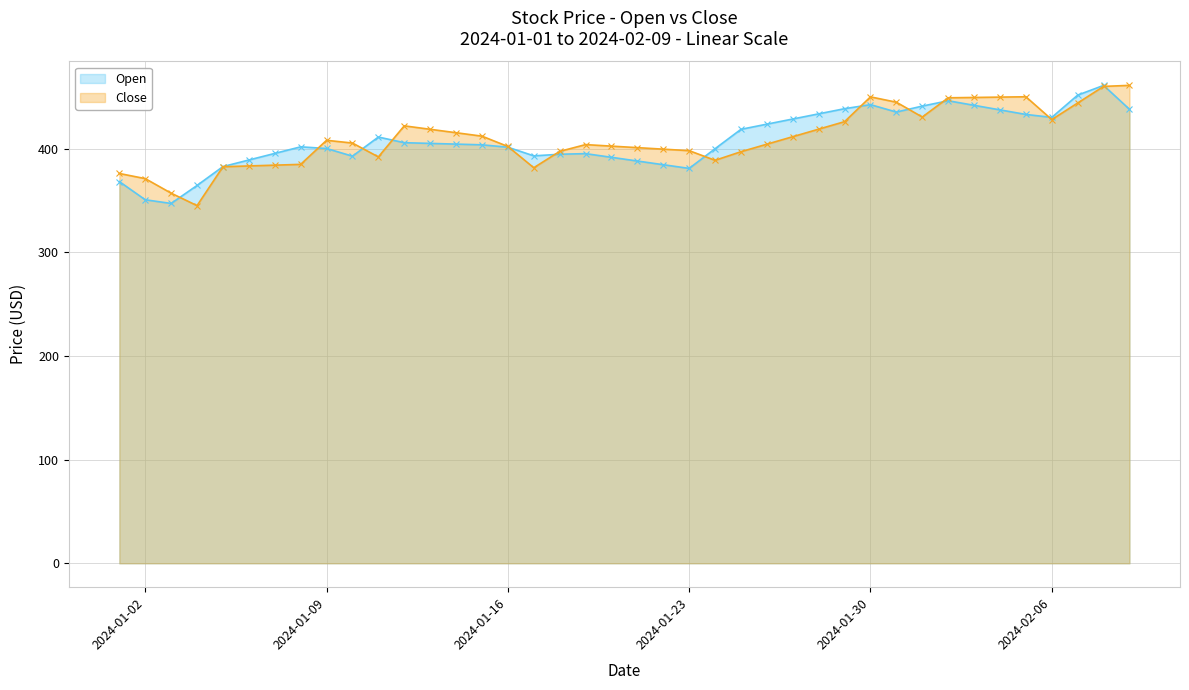

Where is the first local maximum for Close?

2024-01-09